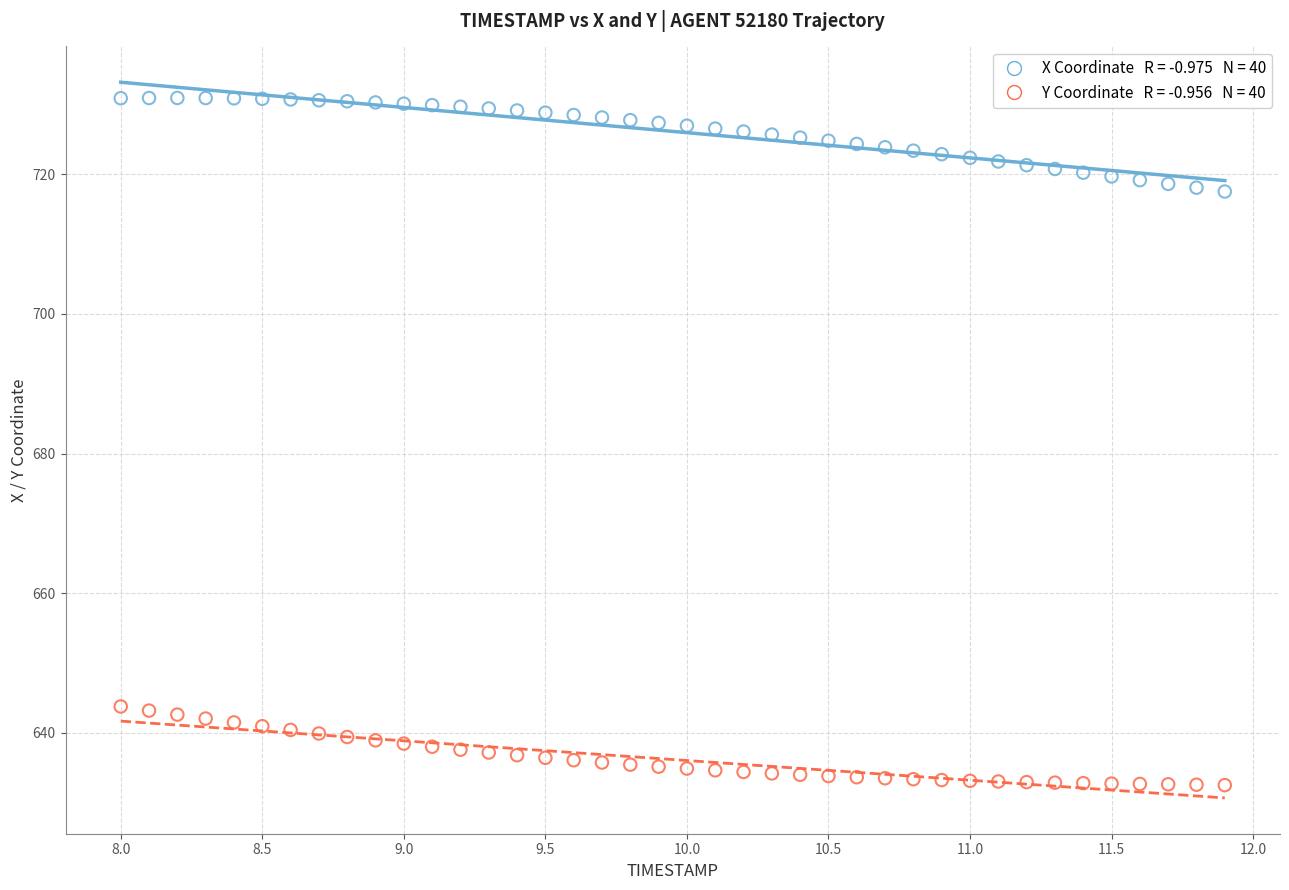

Across all data points, what is the range of Y values (max minus min)?

98.4